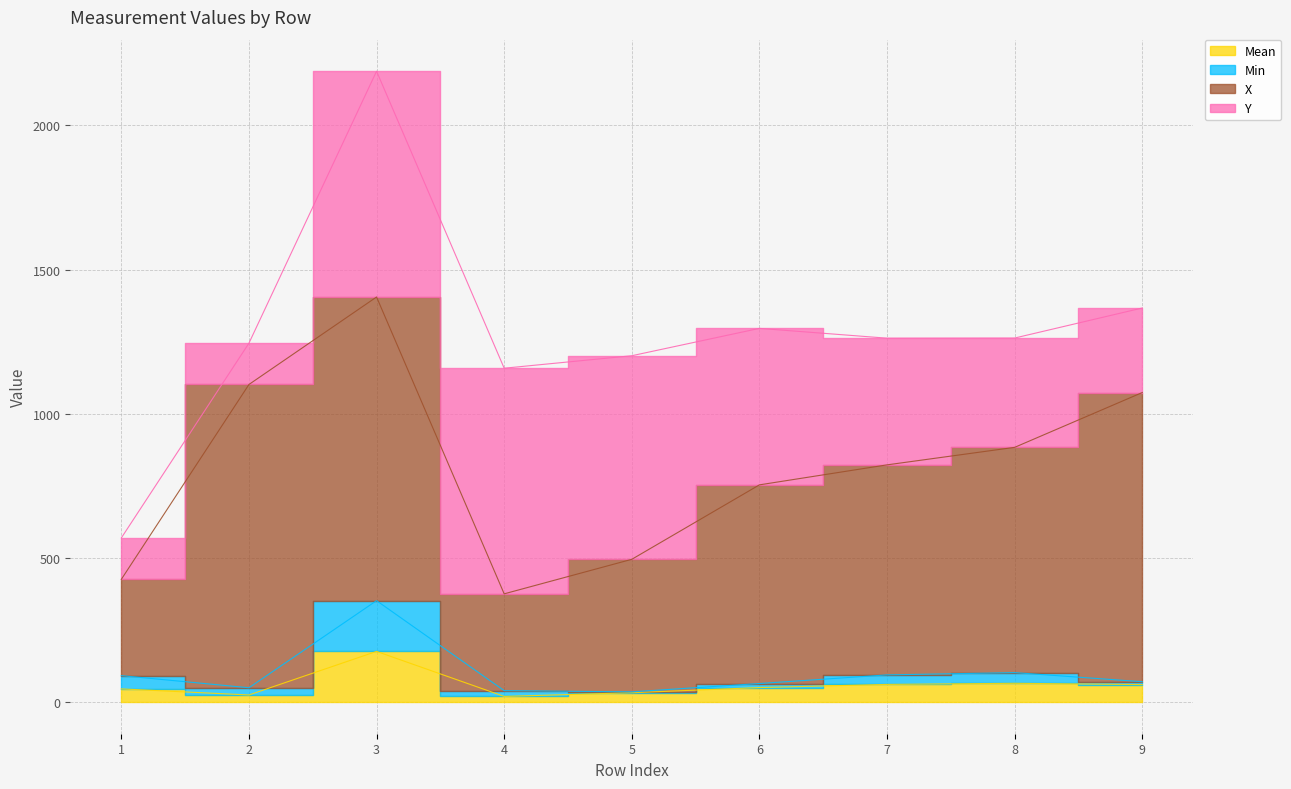

At which category is the sum across all series the highest?

3